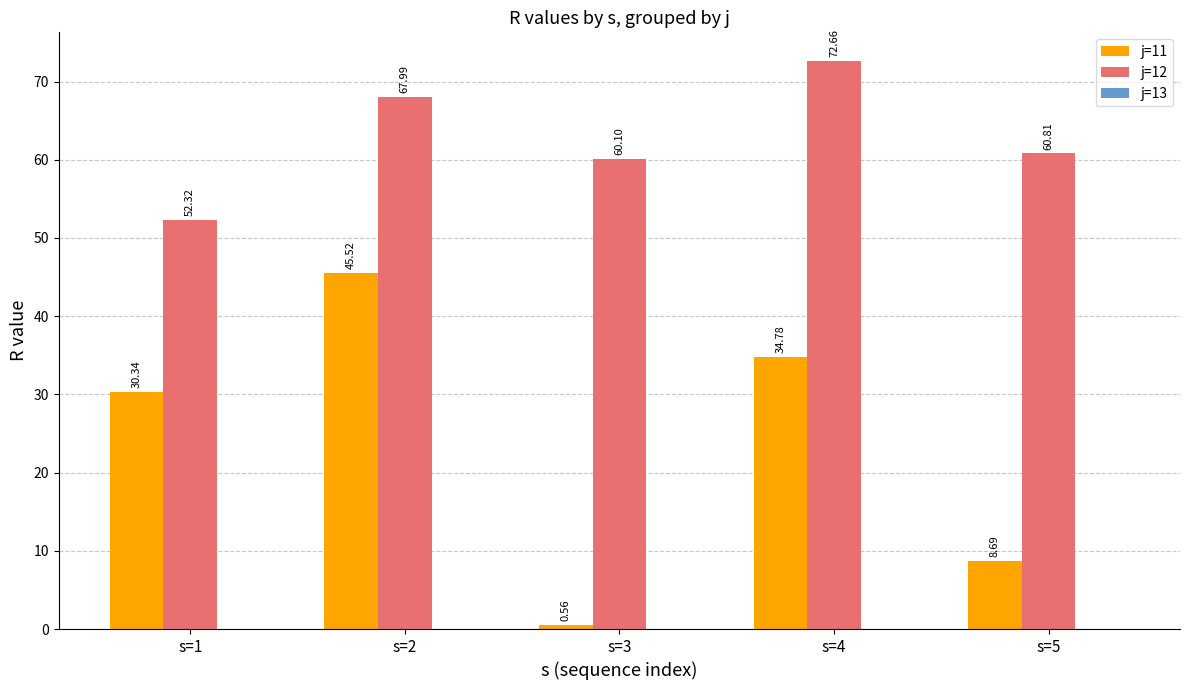

Does the chart contain stacked bars?

No